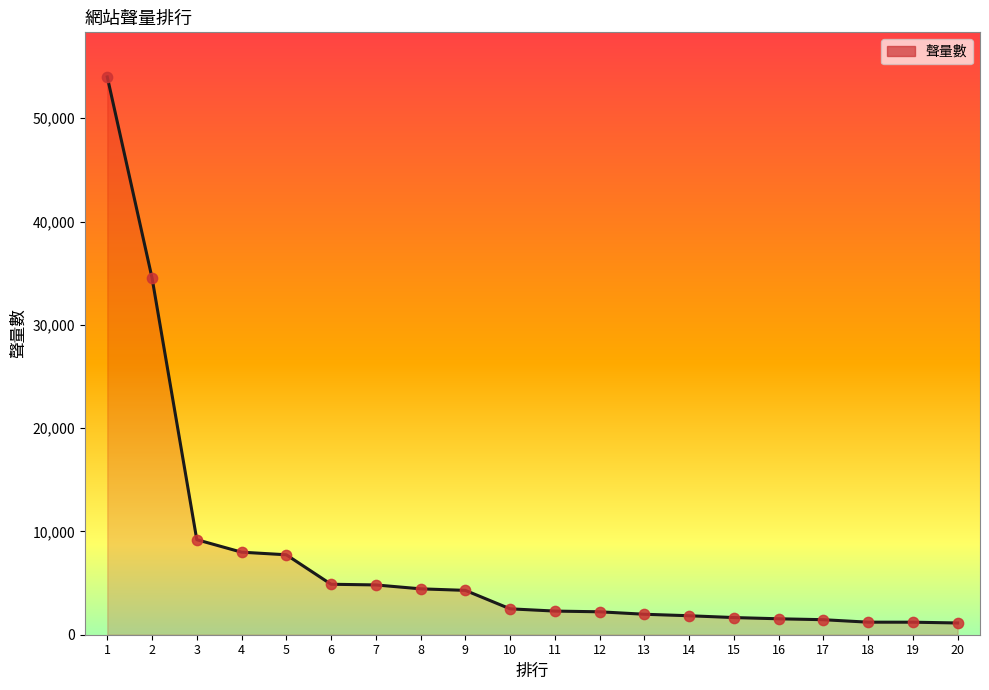

What is the change in value from 4 to 11?

-5704